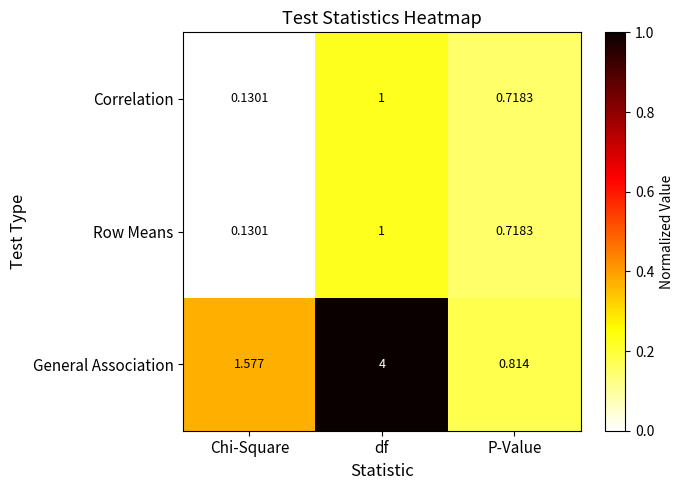

Rank the categories by General Association value from lowest to highest.

P-Value, Chi-Square, df